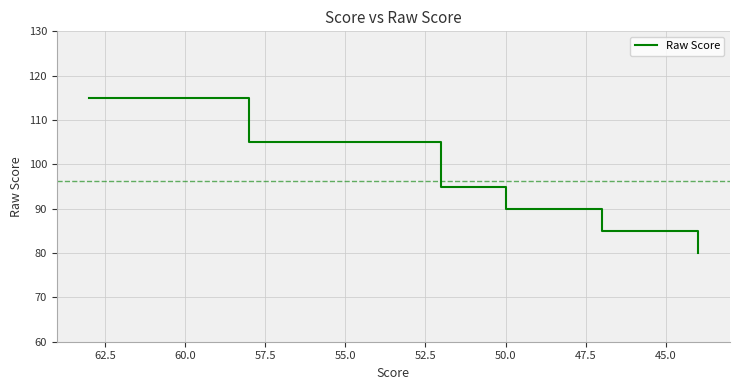

What is the value of the 35th point from the left?

85